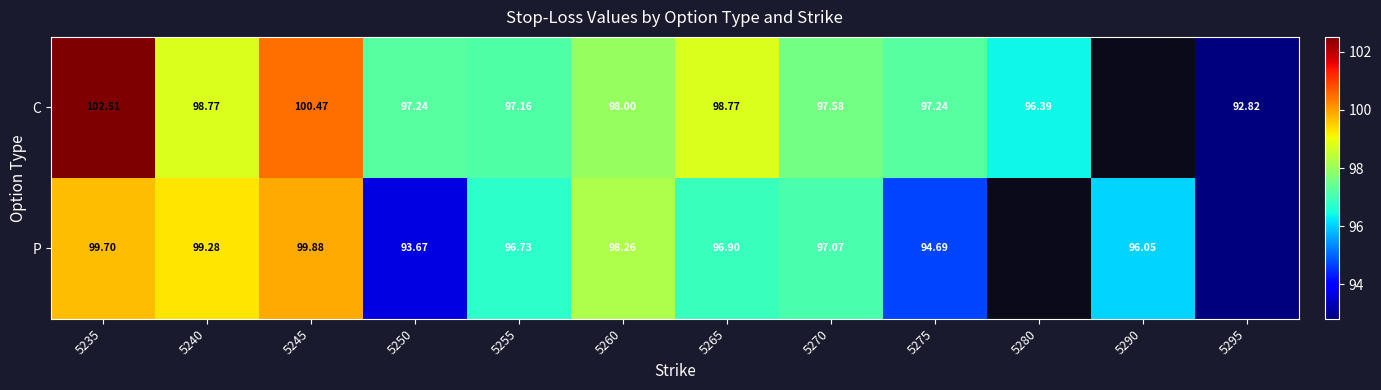

What is the difference between the P values at 5270 and 5275?

2.4